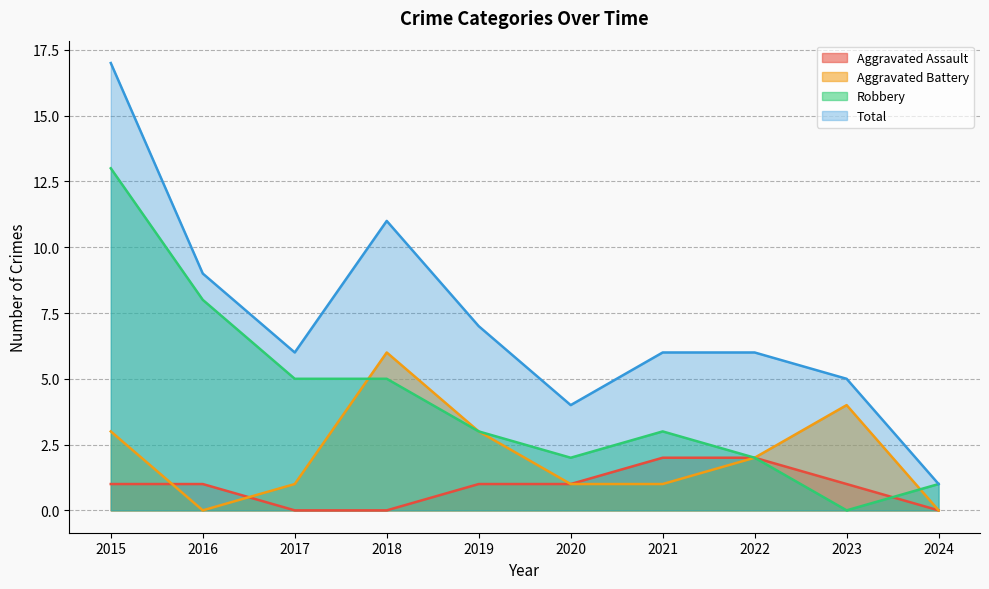

Which series has the largest total across all categories?

Total